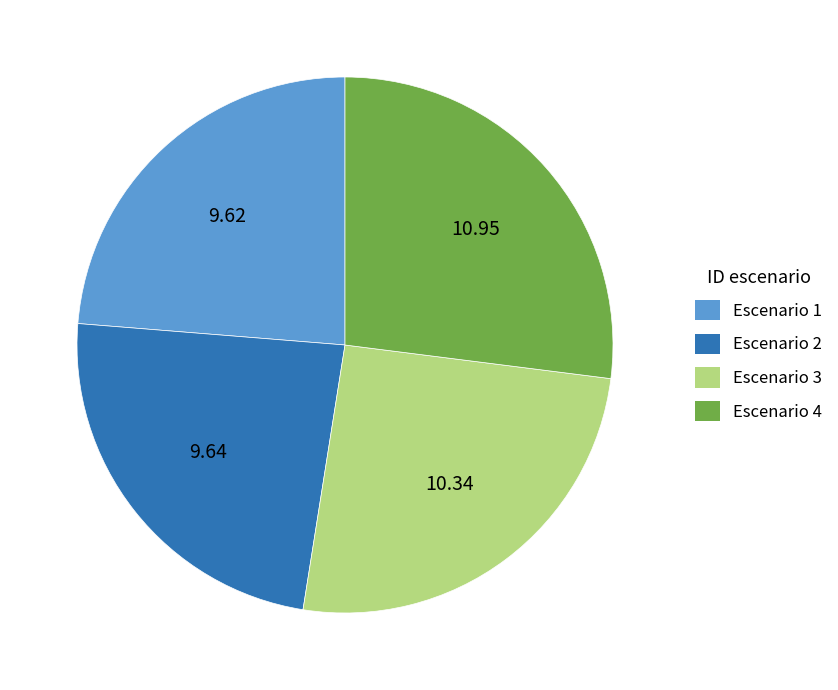

Combined, do Escenario 4 and Escenario 3 account for over 50%?

Yes